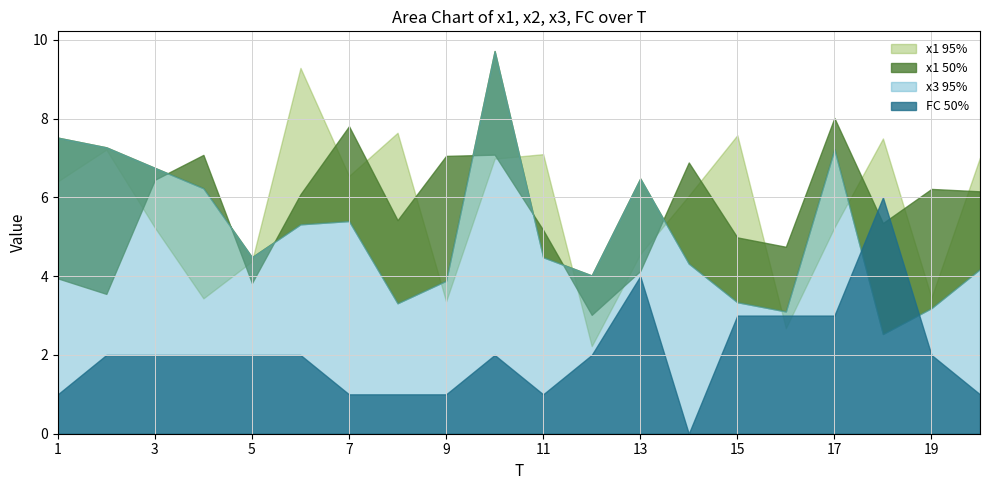

At which label does x3 first exceed 4?

1